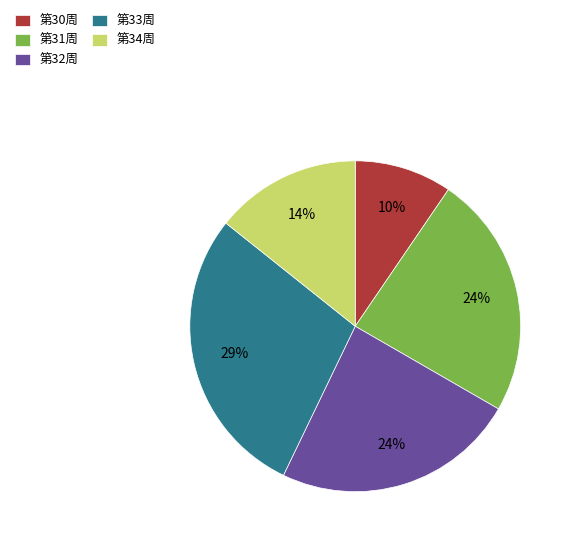

Which slice is the largest?

第33周